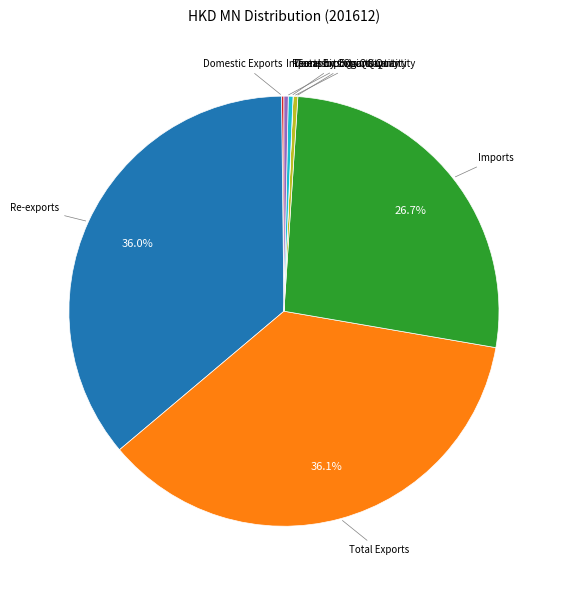

Does any single category account for the majority?

No